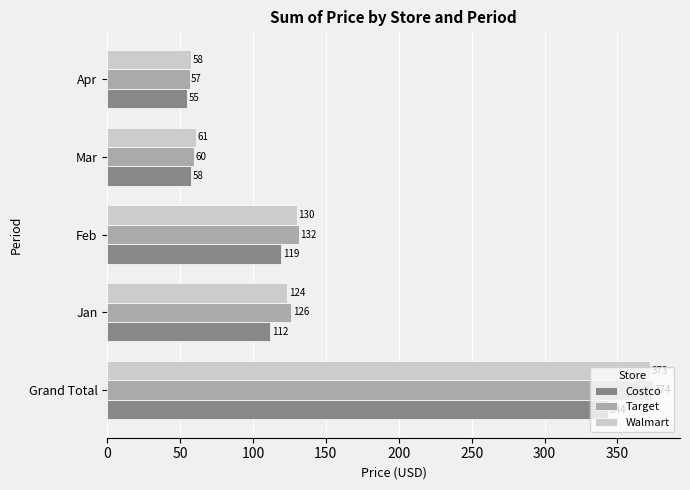

Which series has the largest total across all categories?

Target